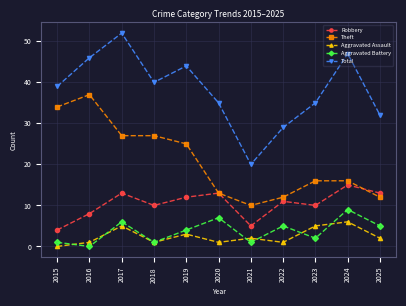

Read the Aggravated Assault value at 2016.

1